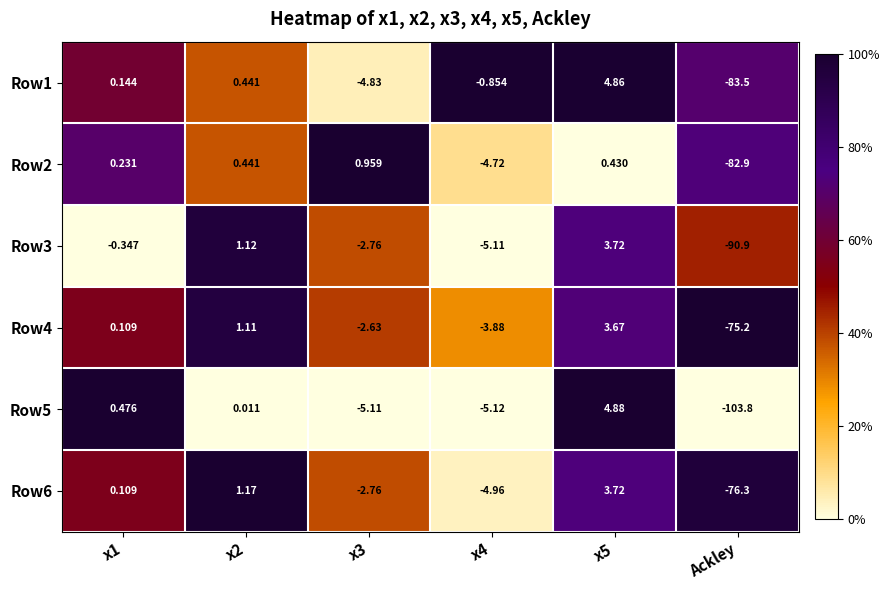

Is the value of Row4 at x1 greater than the value of Row3 at x1?

Yes